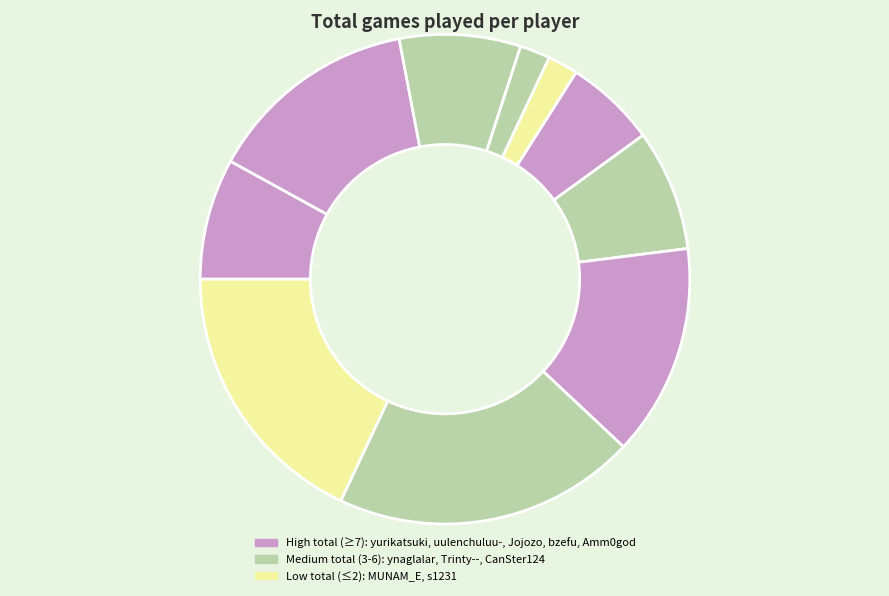

How many segments does this pie chart have?

10